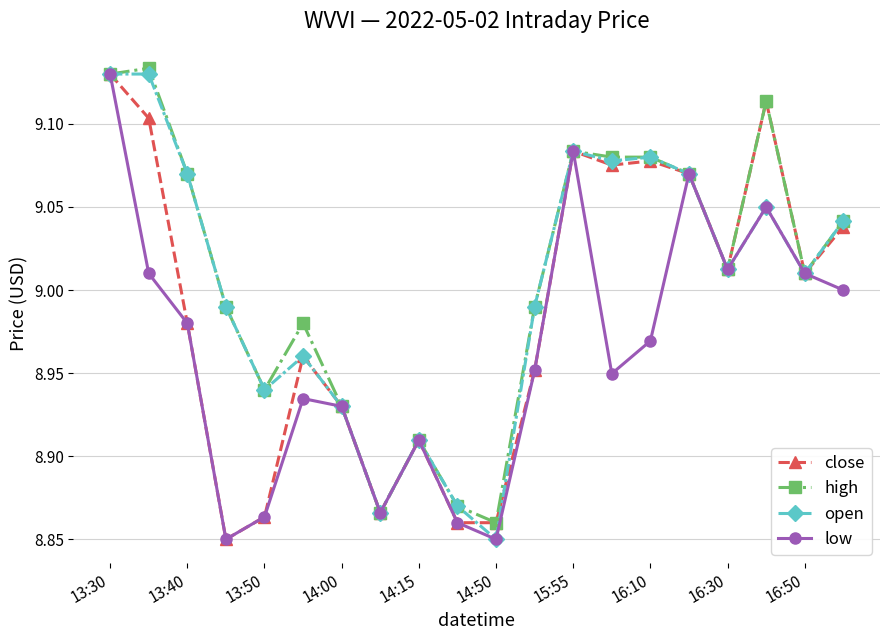

At how many categories does at least one series exceed 8?

20